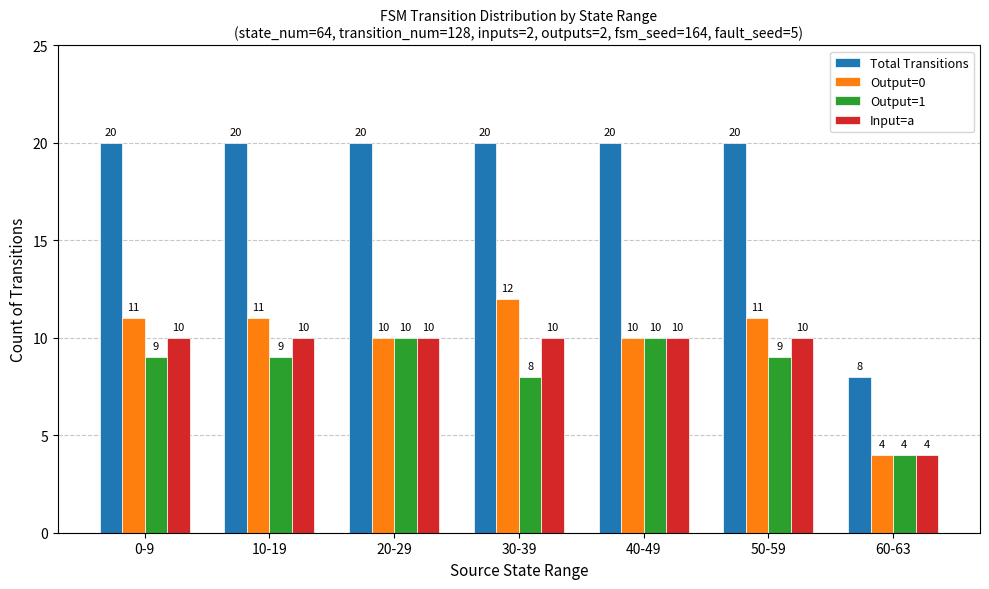

At how many categories does at least one series exceed 9?

6